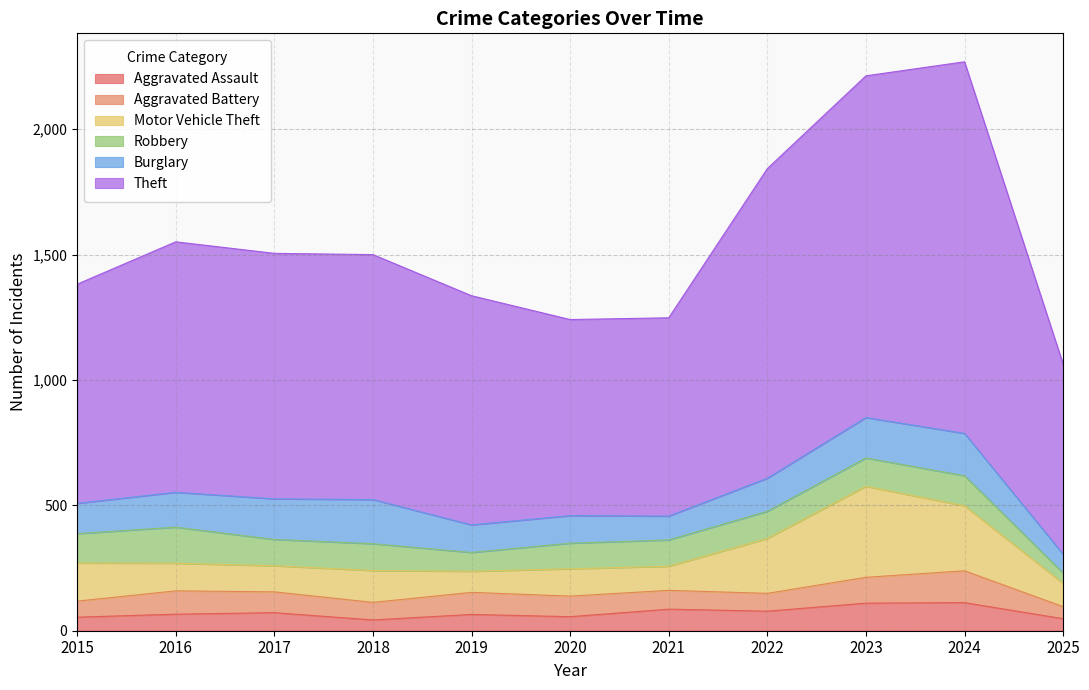

What is the value of the Aggravated Battery point at the 3rd from the left?

83